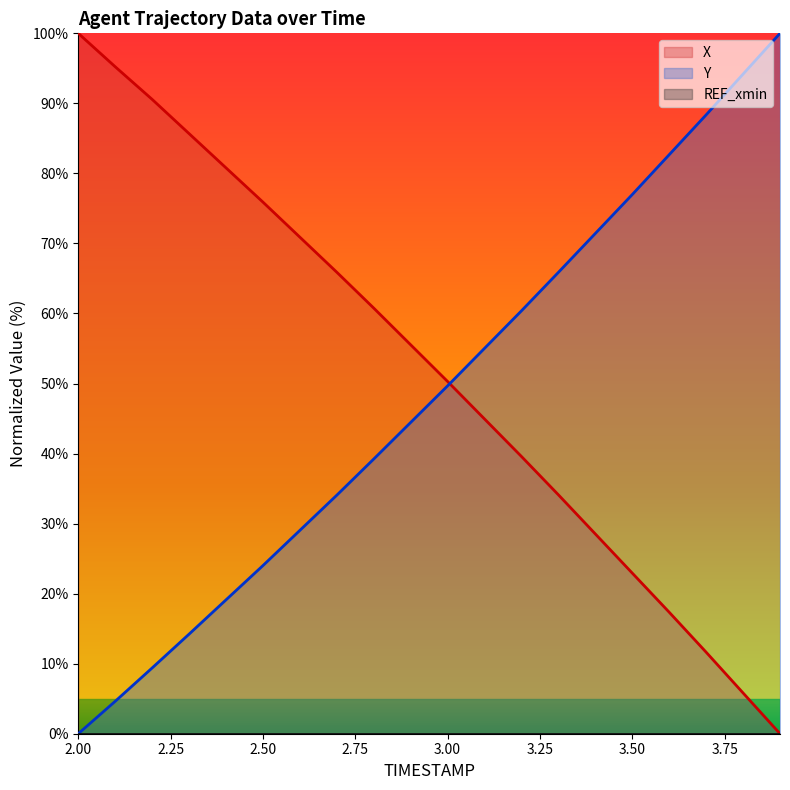

What is the label of the 6th point from the right?

3.4